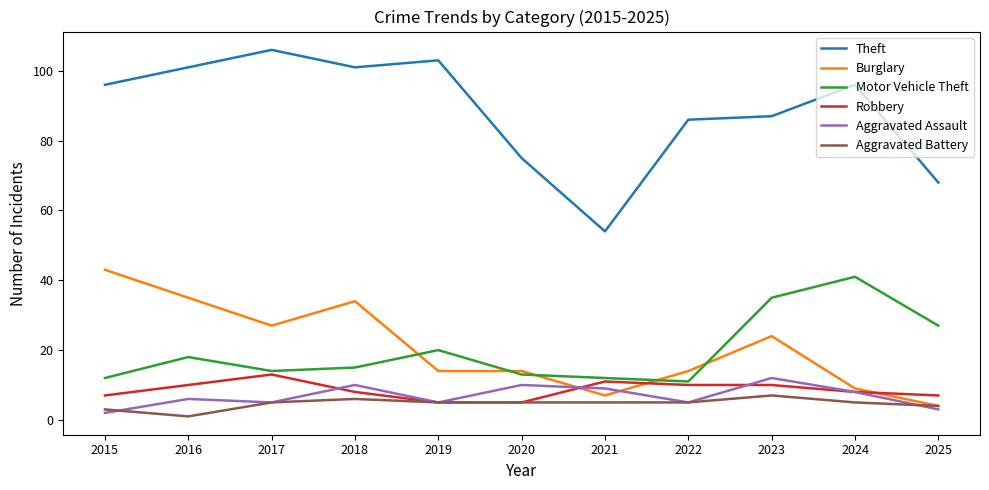

The value of Theft at 2017 is 139. True or false?

False